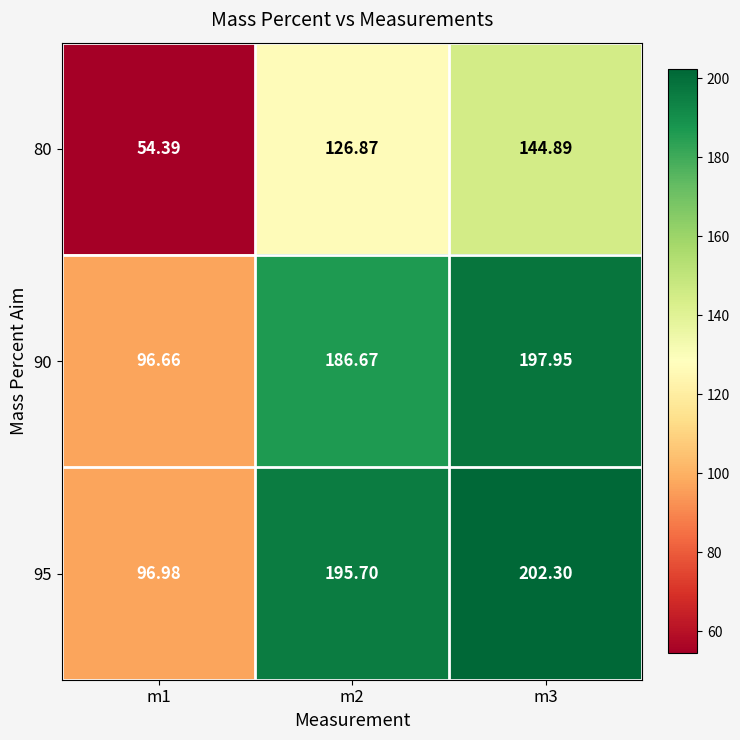

Is the value of 80 at m3 greater than the value of 95 at m2?

No